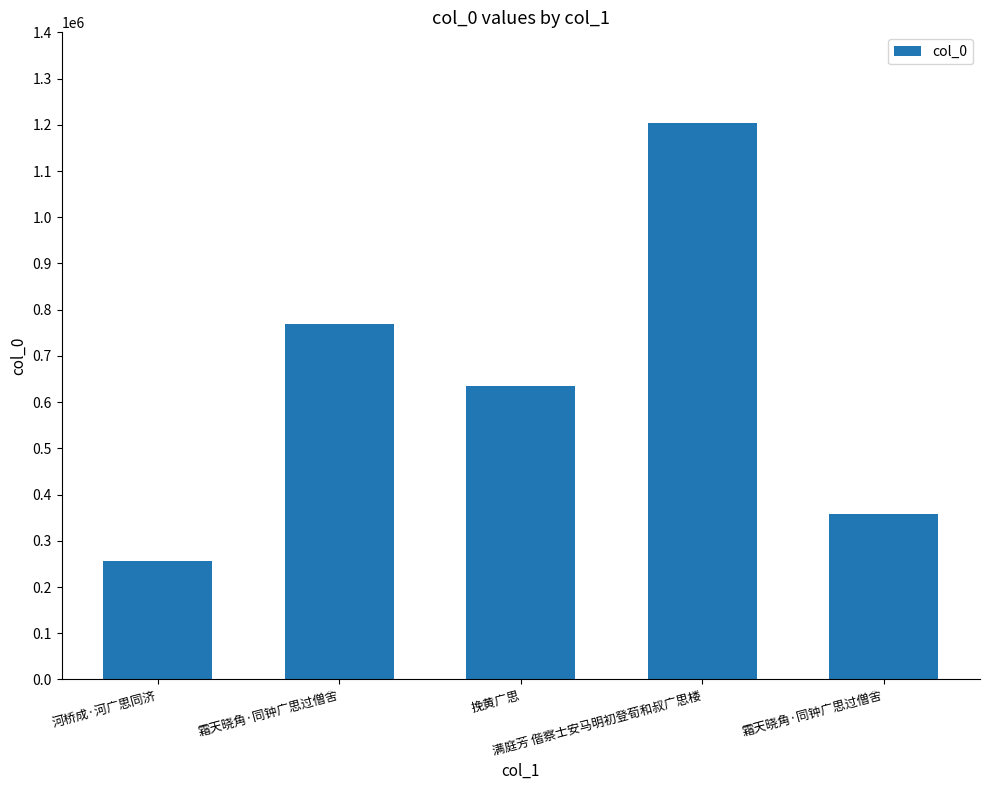

Is it true that the value at 挽黄广思 is 635418?

True